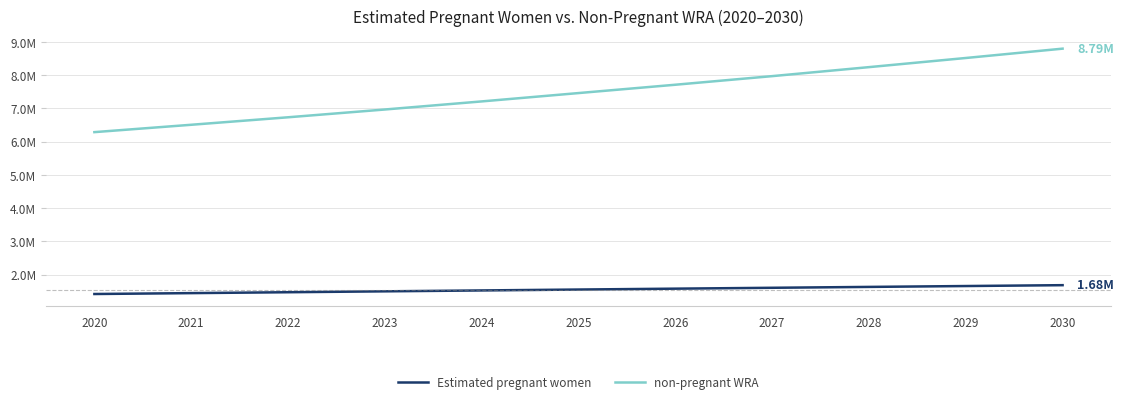

What are all the series names shown in the legend?

Estimated pregnant women, non-pregnant WRA